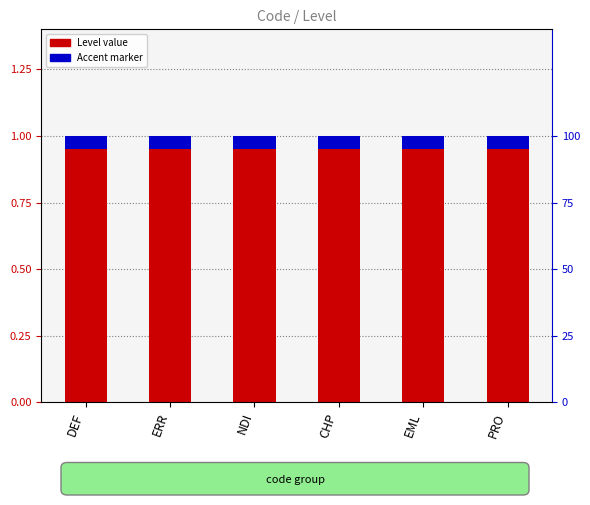

Which series has the largest range (max minus min)?

Level value